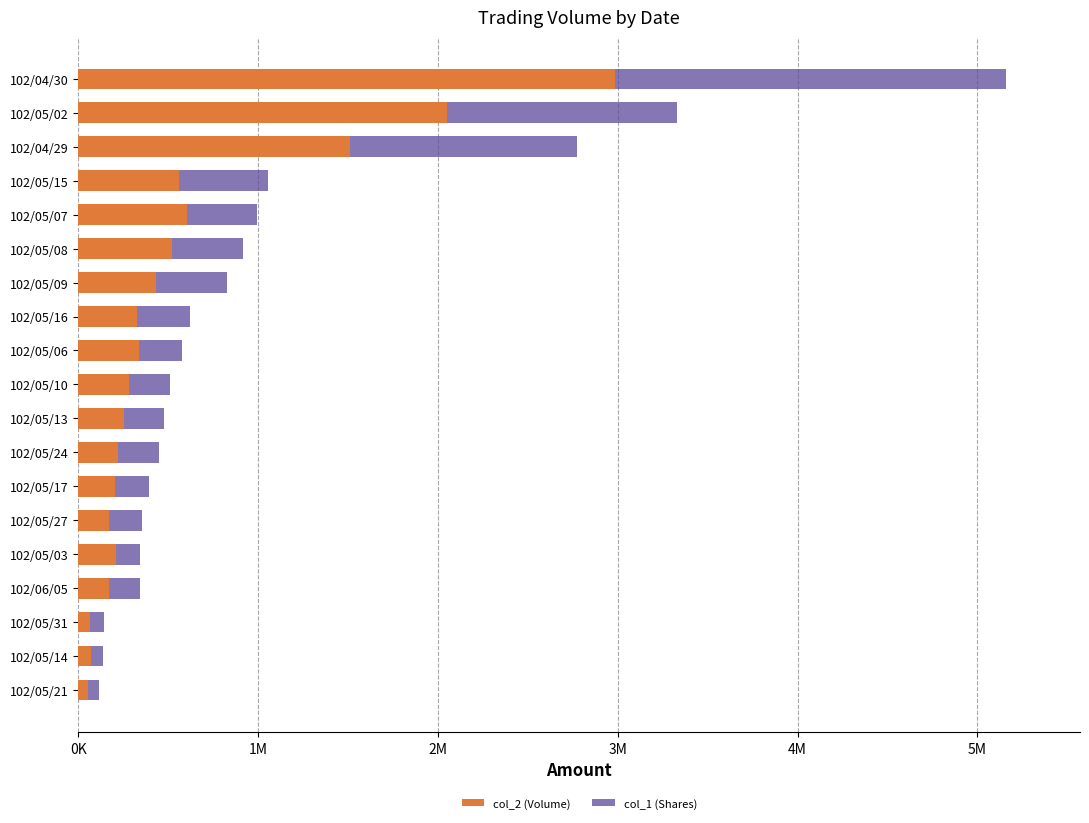

What are all the series names shown in the legend?

col_2 (Volume), col_1 (Shares)